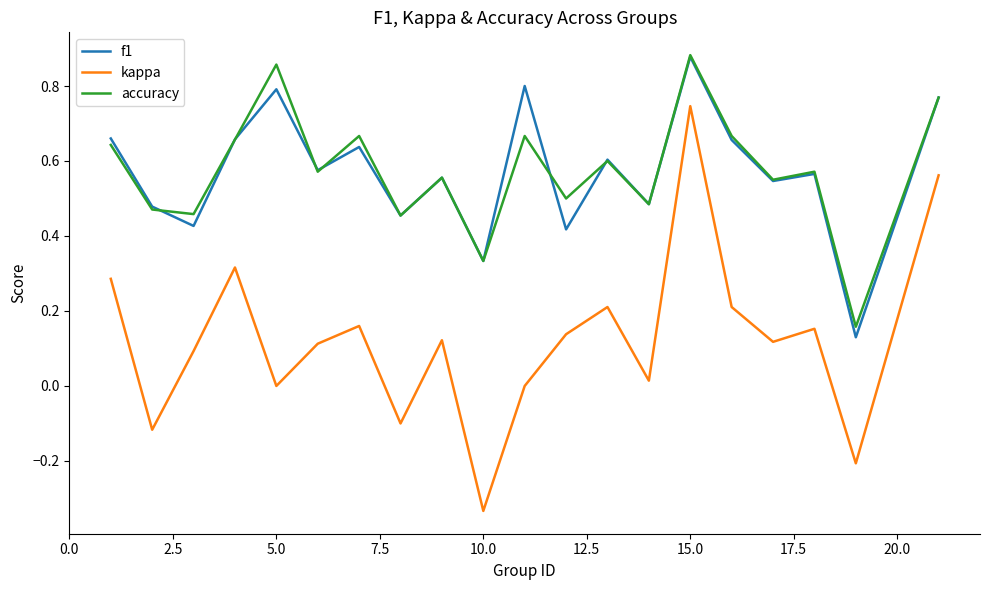

Which series has the widest spread of values?

kappa